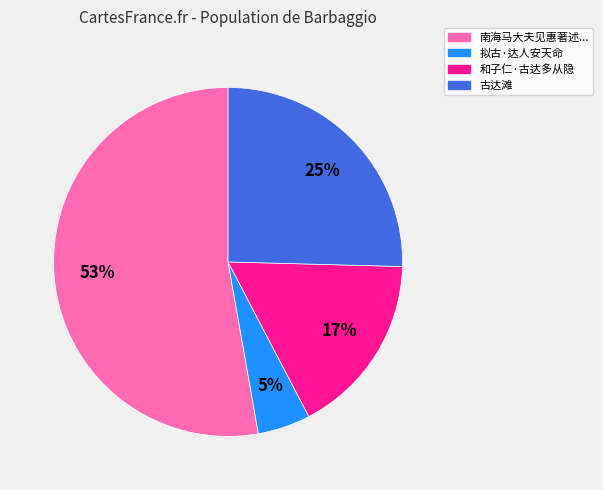

To the nearest percent, what is the average slice percentage?

25%